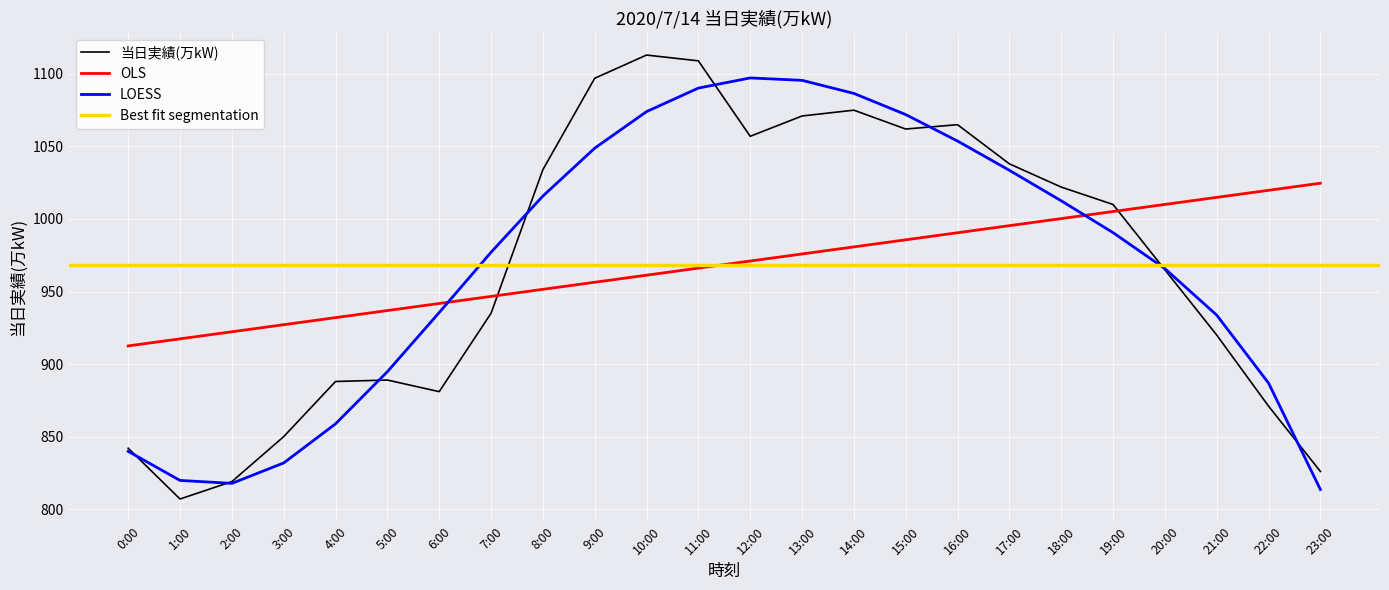

What is the change in value from 5:00 to 15:00?

+173